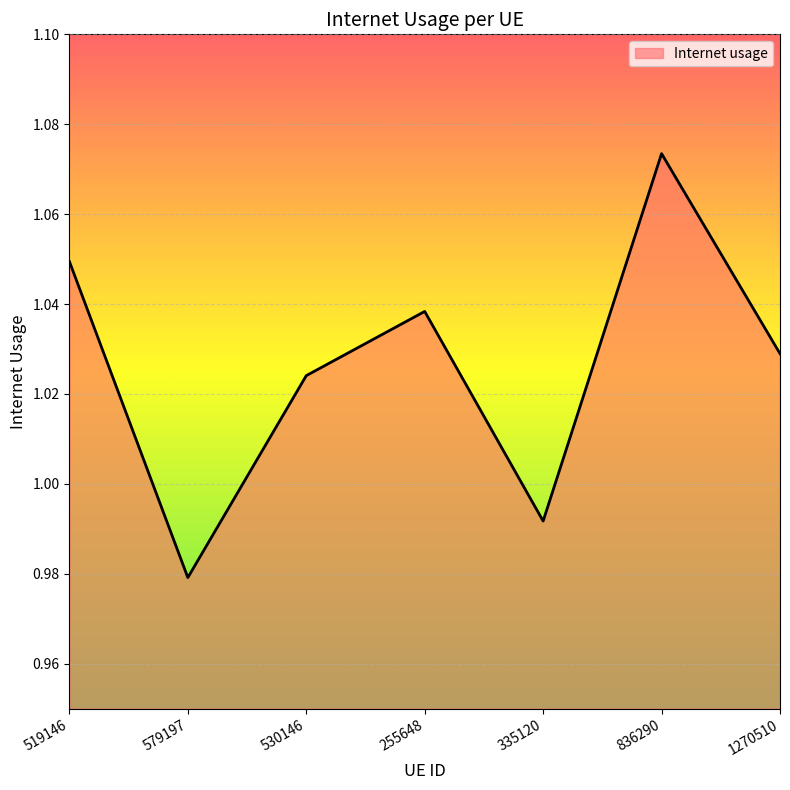

The value at 255648 is 1.6. True or false?

False